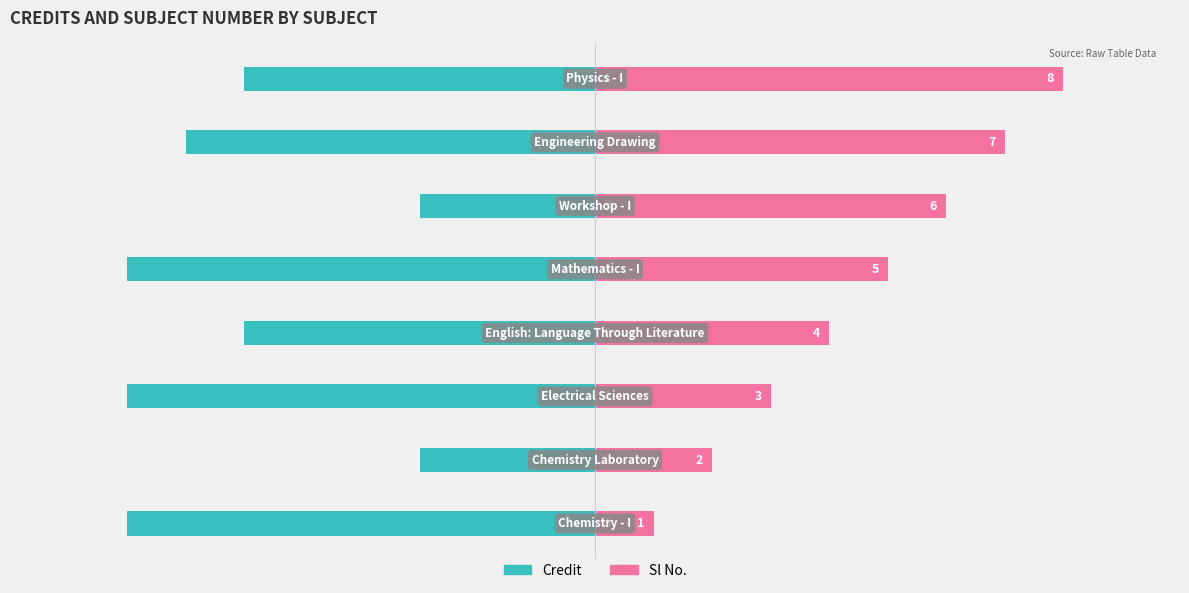

What is the total value across all series at 0?

-7